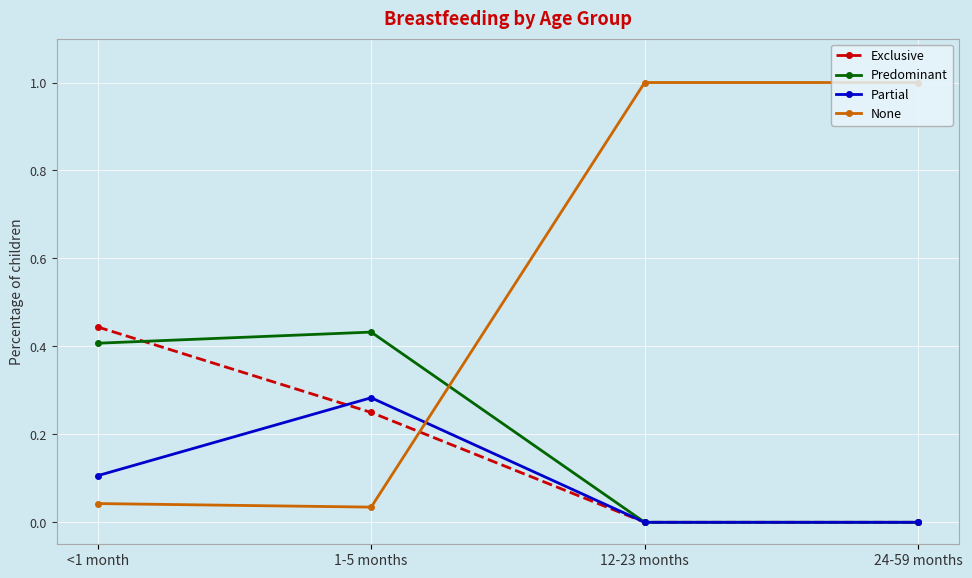

In Predominant, how many points are higher than both neighbors (excluding endpoints)?

1